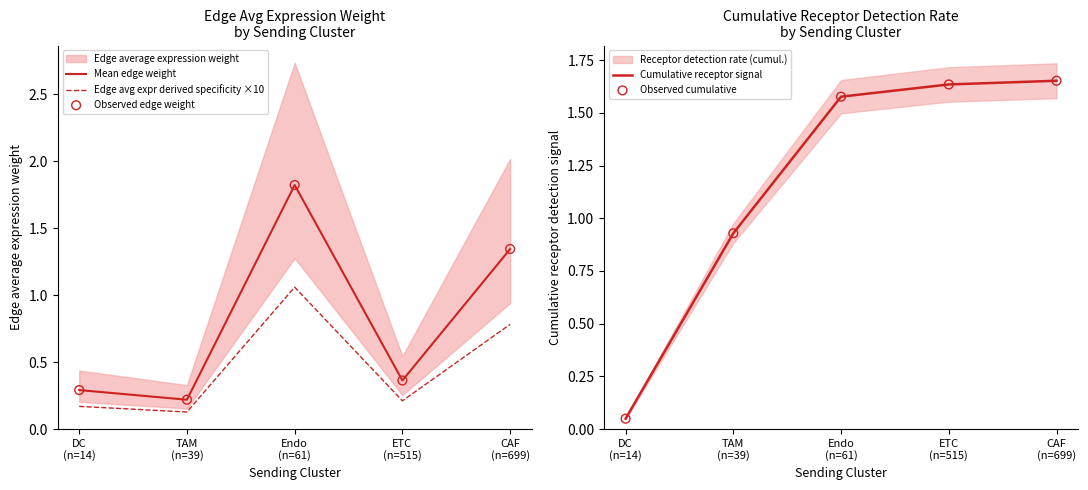

Is the value of Cumulative receptor signal at DC
(n=14) greater than the value of Observed edge weight at CAF
(n=699)?

No